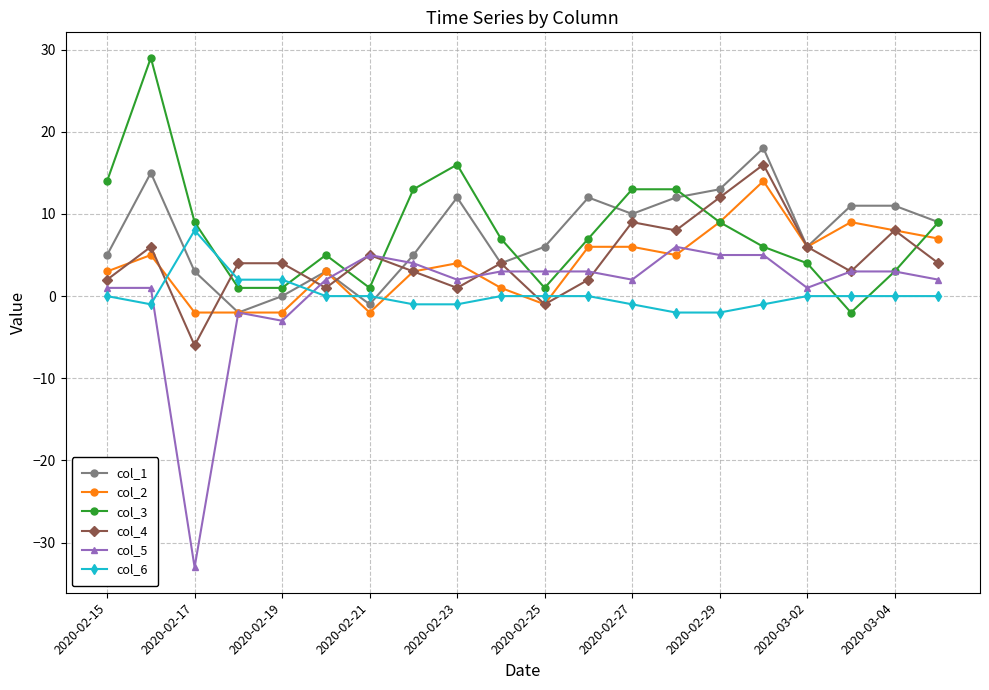

What is the lowest value of the col_4 series?

-6